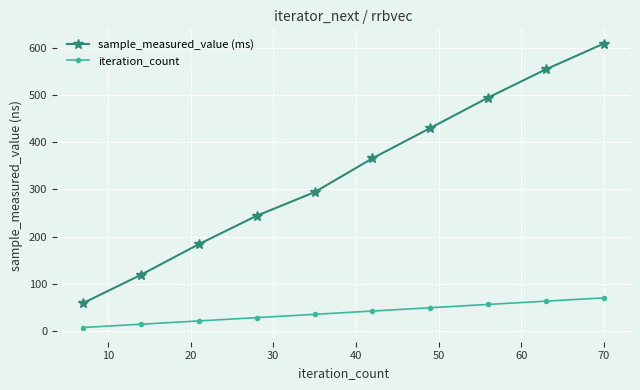

What is the value of the sample_measured_value (ms) point at the 8th from the left?

495.1